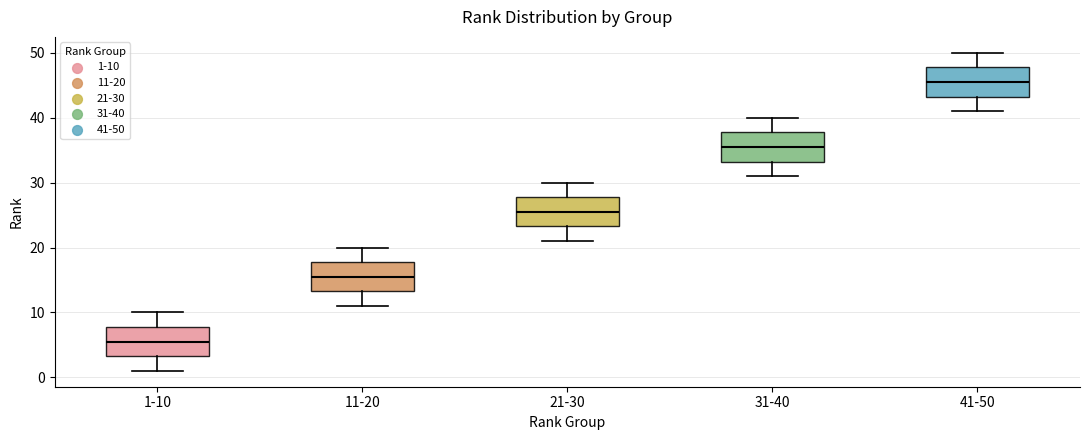

Which box has the lowest median line?

1-10